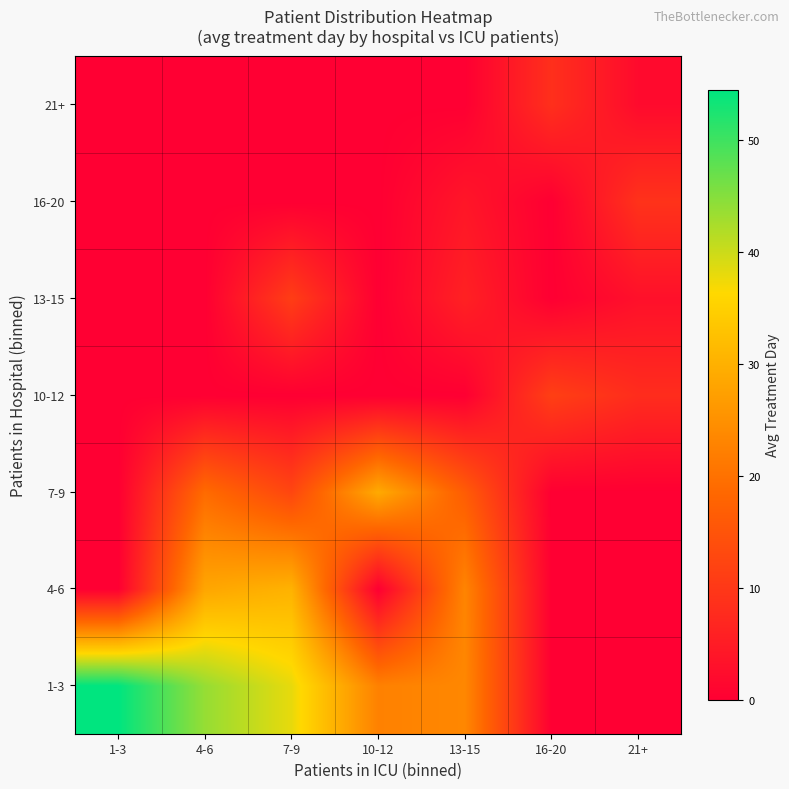

How many series are shown in this chart?

7